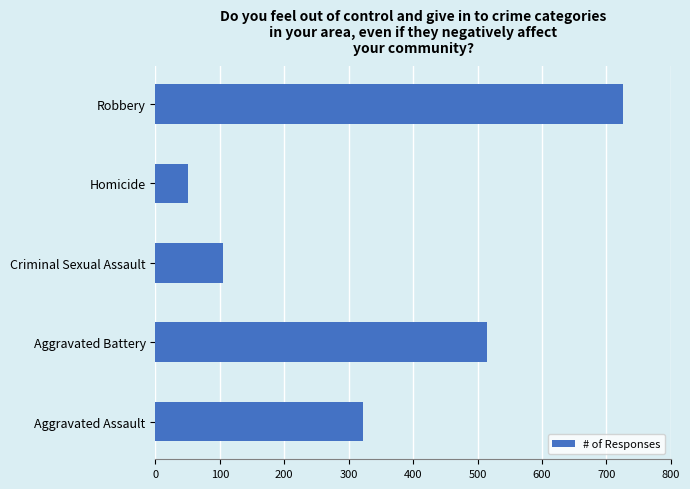

Reading bottom to top, extract all data points from this chart.

Aggravated Assault=323	Aggravated Battery=515	Criminal Sexual Assault=105	Homicide=50	Robbery=726